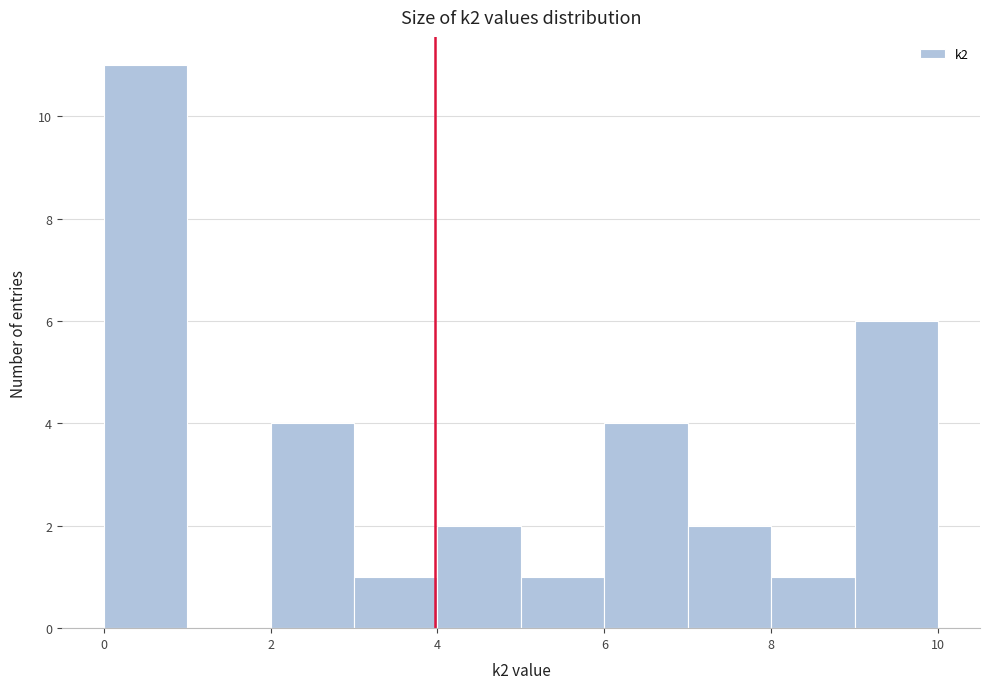

How tall is the bar that spans 4 to 5 on the x-axis? The values are not printed on the chart, so give them approximately, as read against the axis.

2